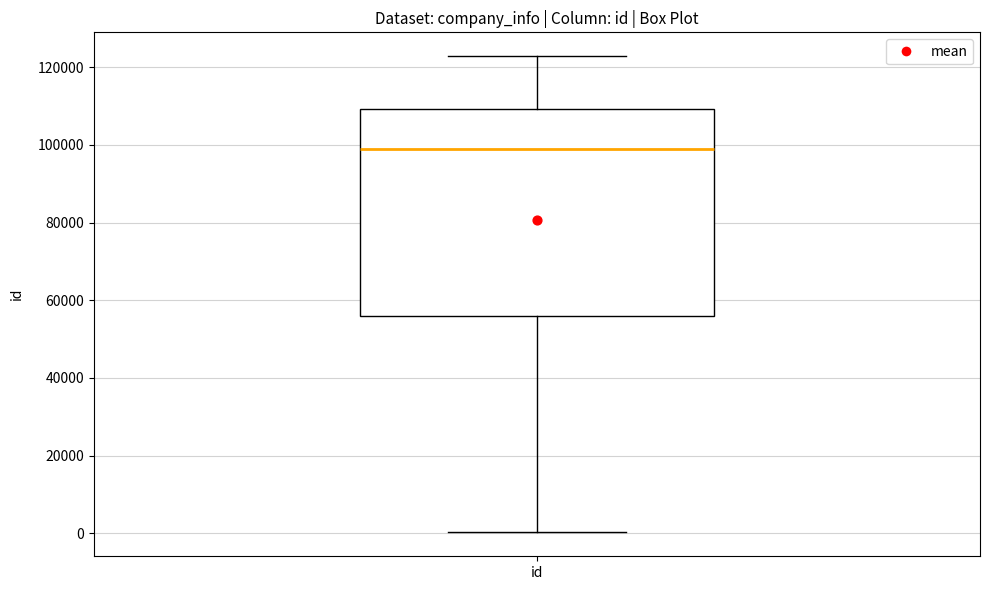

Transcribe this box plot: give where the median line is, the range the box spans, and where the two whiskers end, as read against the y-axis. The values are not printed on the chart, so give them approximately, as read against the axis.

median 98000, box 56000 to 110000, whiskers 0 to 122000